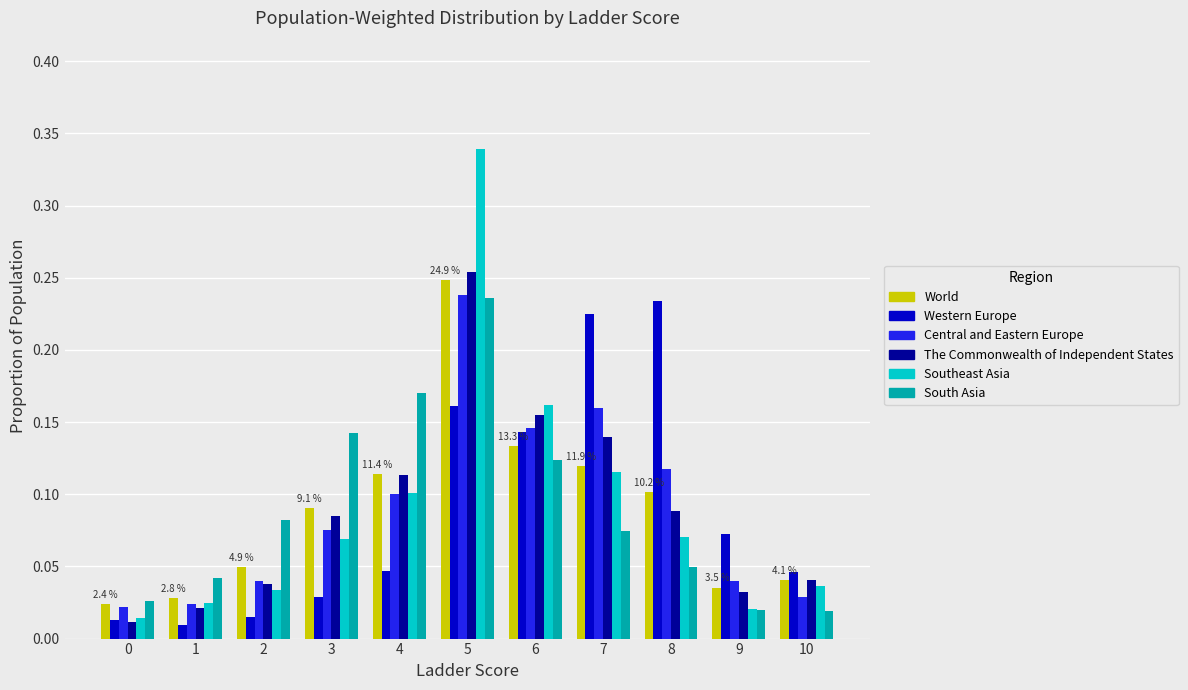

How many groups of bars are there?

11